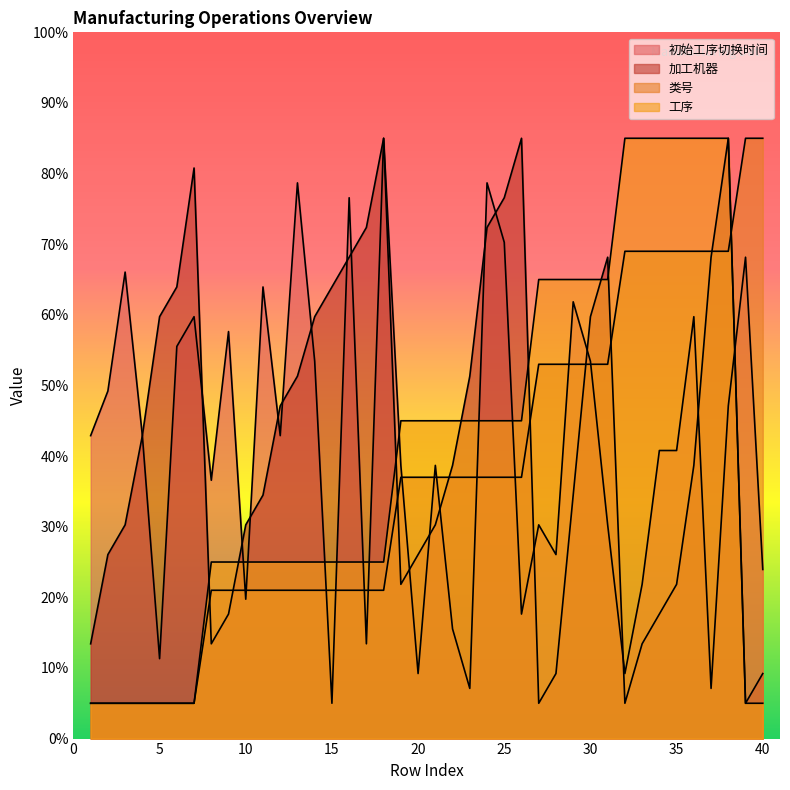

What is the value of the 加工机器 point at the 38th from the left?

85.0